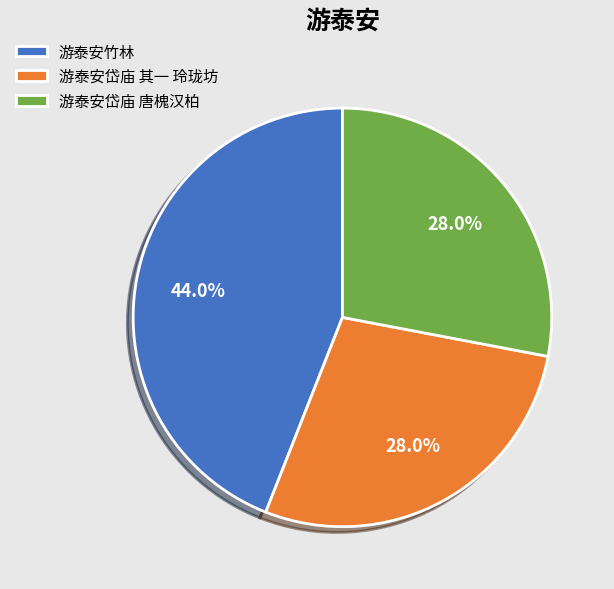

The 游泰安竹林 slice represents 19% of the pie. True or false?

False